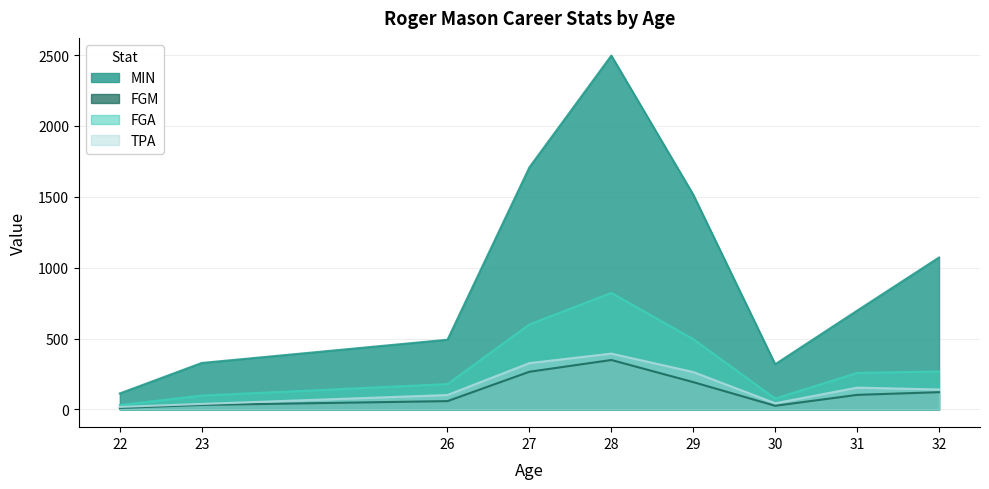

What are all the series names shown in the legend?

MIN, FGM, FGA, TPA